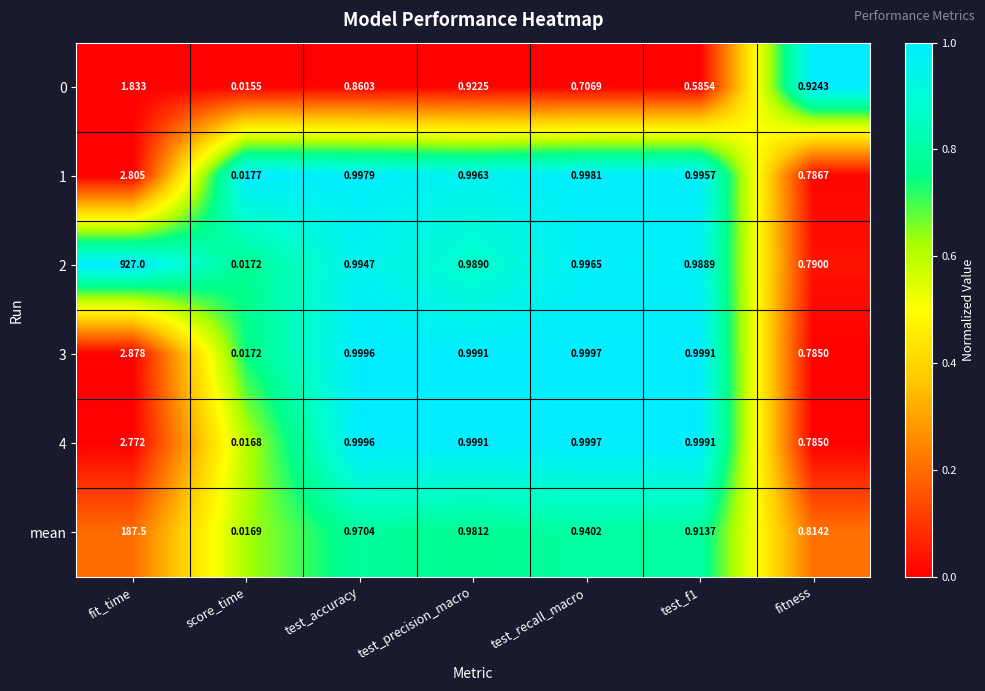

At which category is the sum across all series the highest?

fit_time